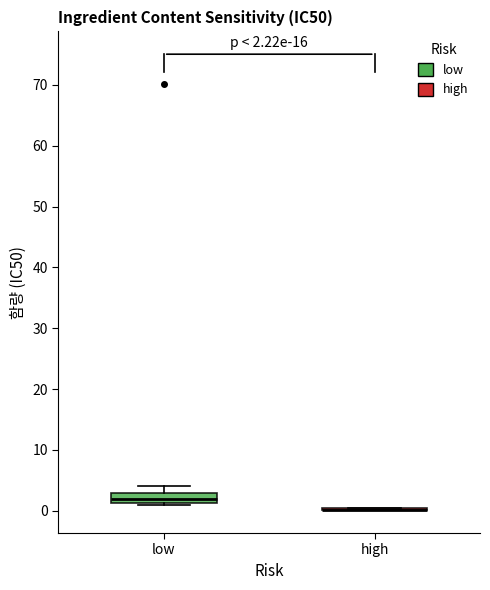

Which box is the tallest, from its lower edge to its upper edge?

low